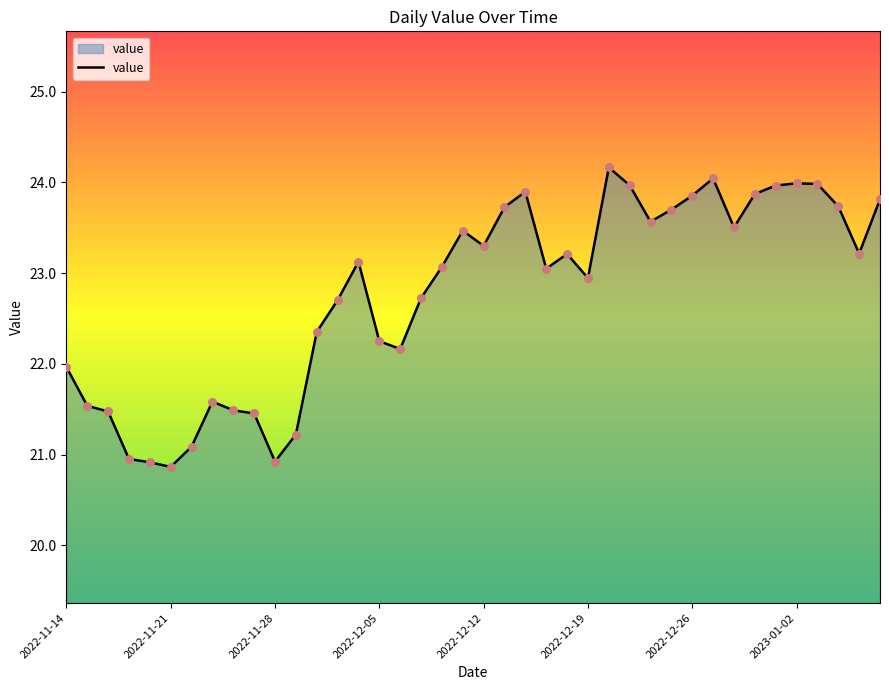

What is the maximum value shown in the chart?

24.2